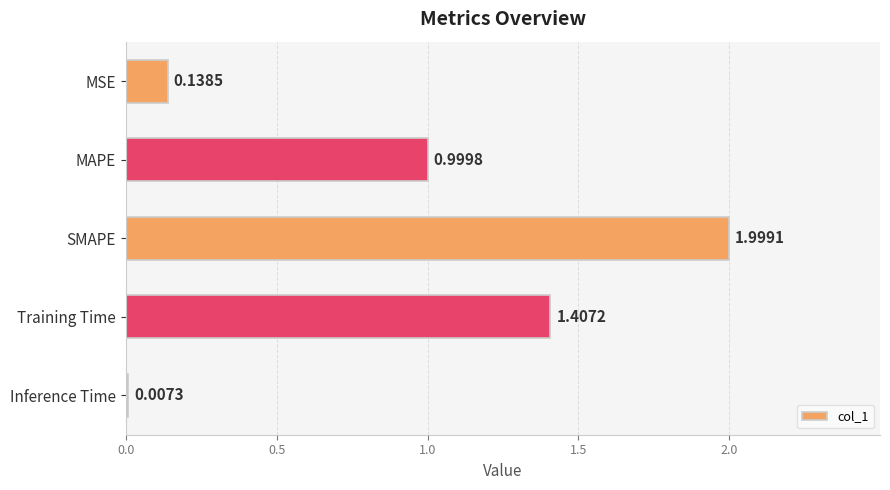

Which has a higher value, SMAPE or Inference Time?

SMAPE